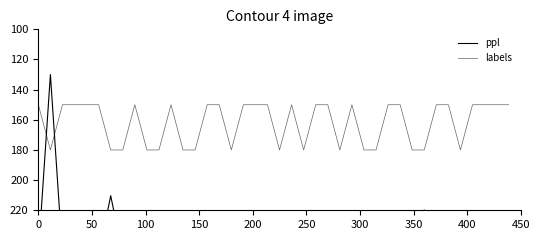

What value does the ppl series have at 450?

243.2